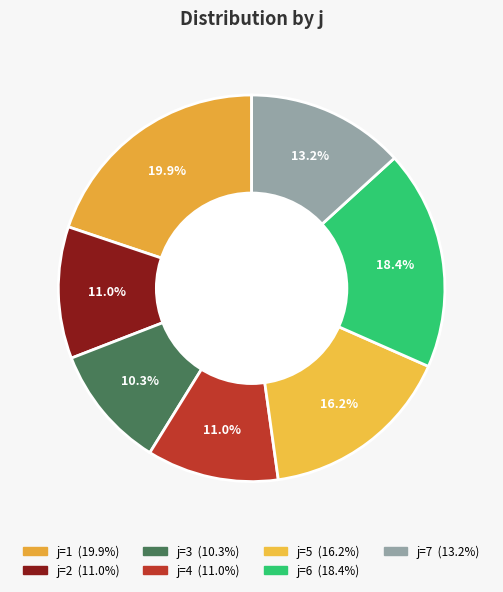

Which slice is the smallest?

3